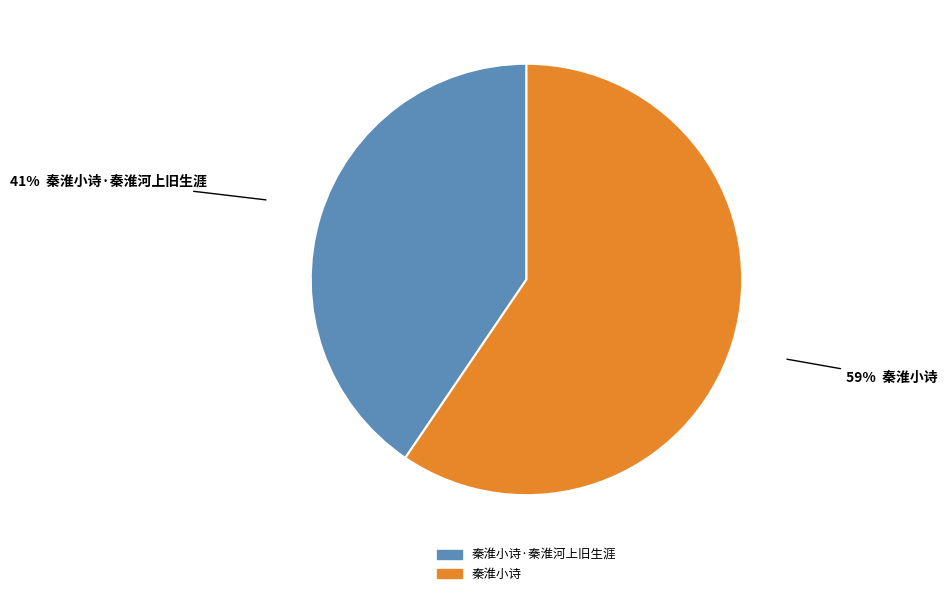

To the nearest percent, what is the average slice percentage?

50%